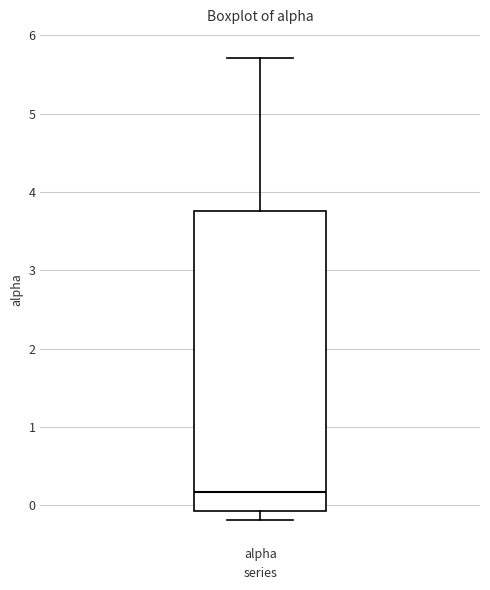

Where does the lower whisker of the box for alpha end on the y-axis? The values are not printed on the chart, so give them approximately, as read against the axis.

-0.2